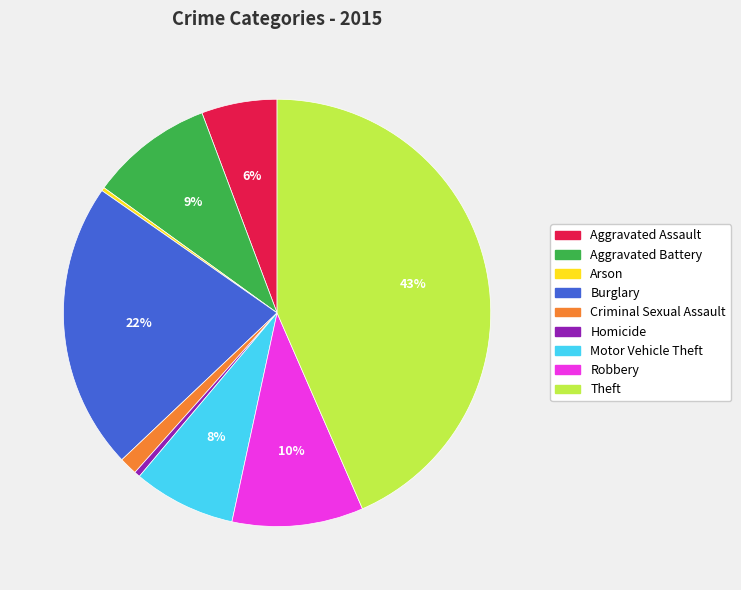

Is it true that Burglary is 10% of the pie?

False